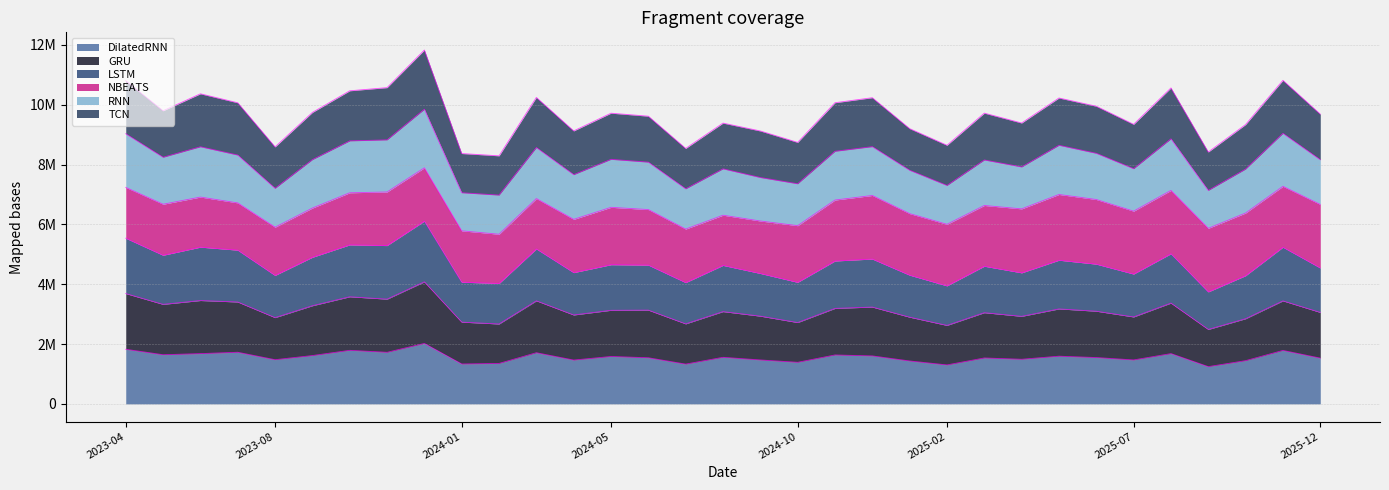

What position from the right is 2025-12?

1